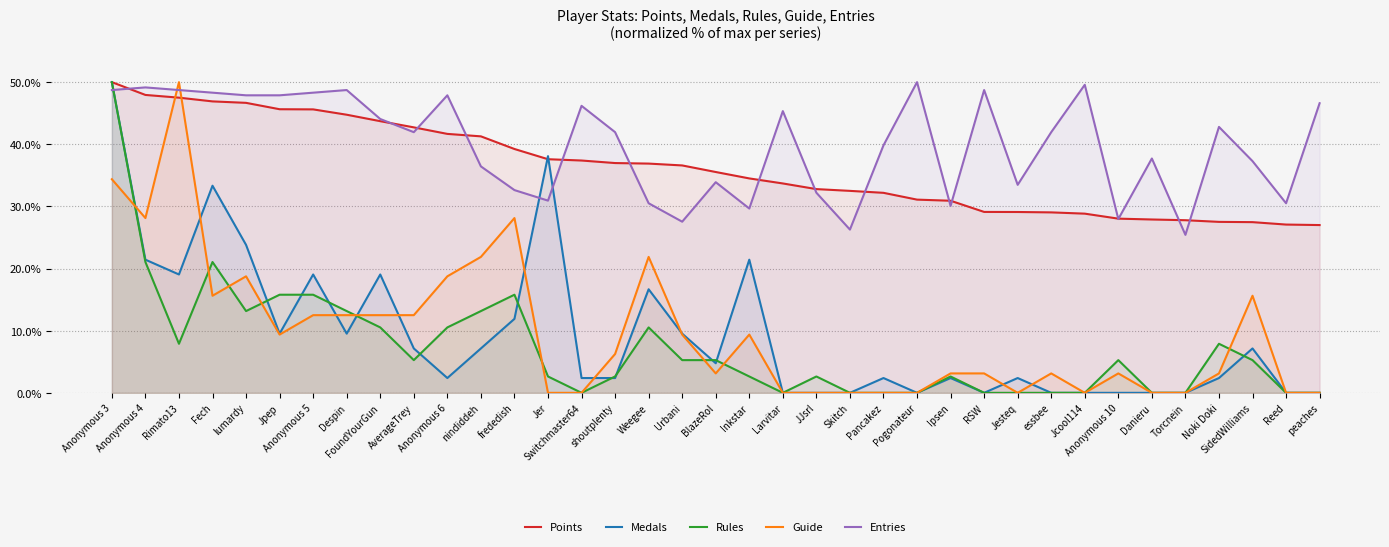

At which category does Entries reach its first local valley?

AverageTrey